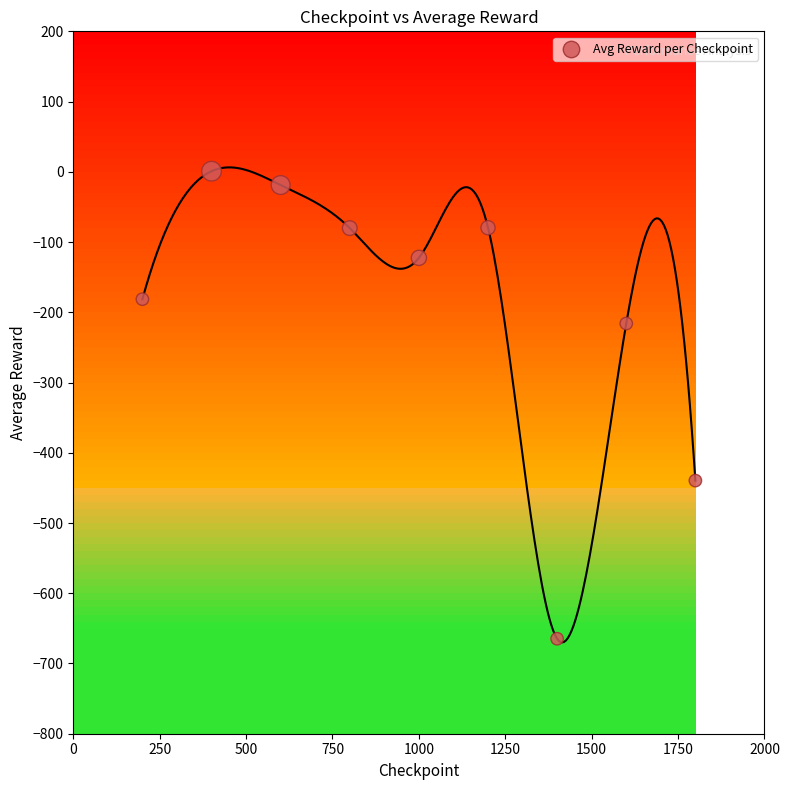

What is the average Y value?

-200.2